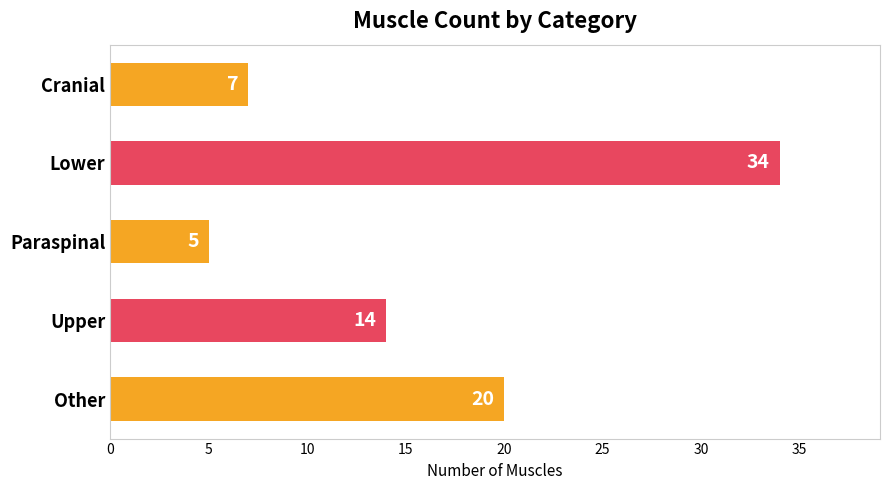

Where is the data nearest to the value 19?

Other